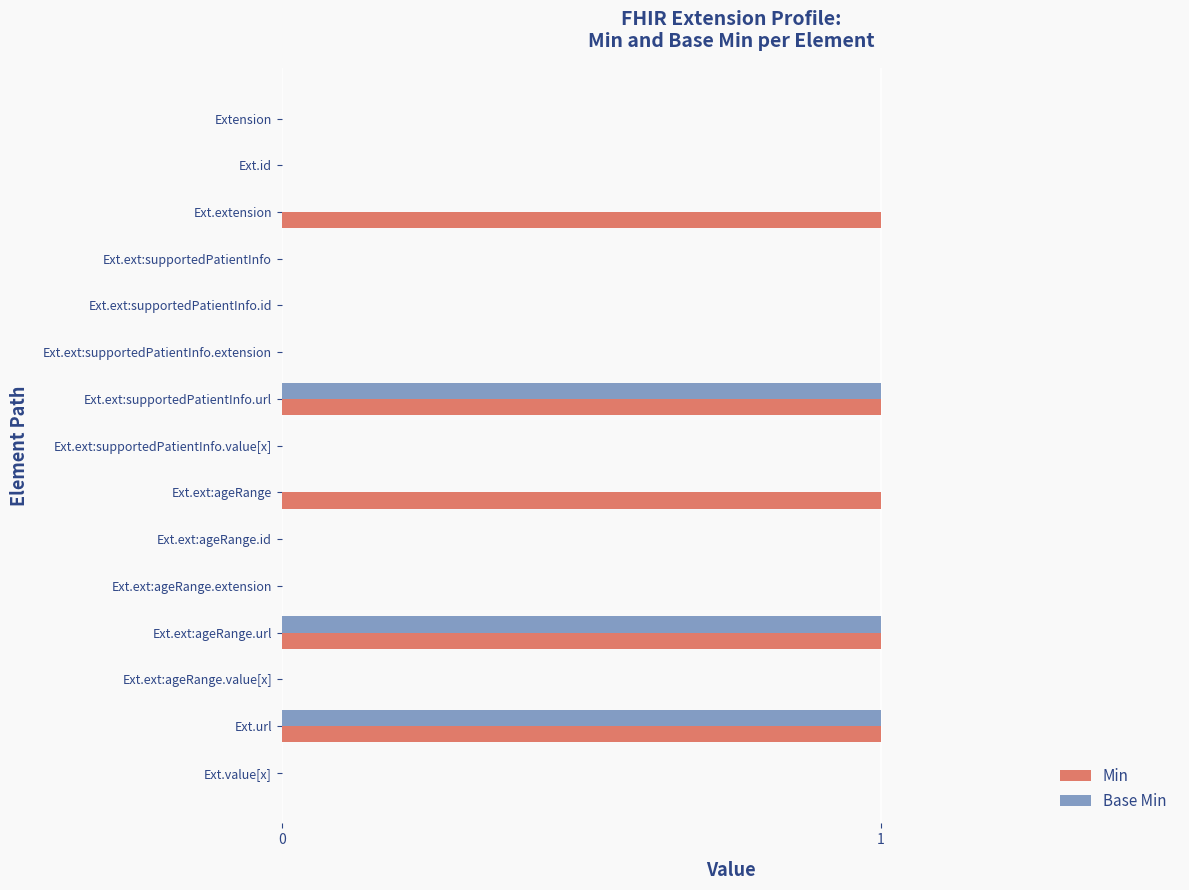

The Base Min series shows 0 at Ext.ext:supportedPatientInfo.value[x]. True or false?

True